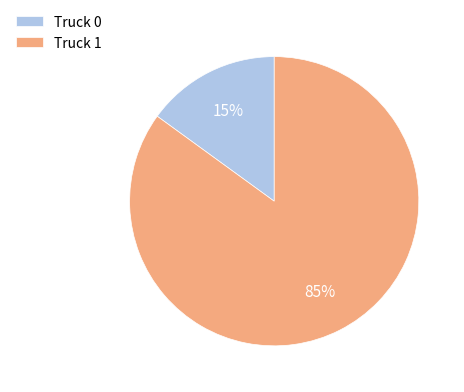

The Truck 1 slice represents 73% of the pie. True or false?

False